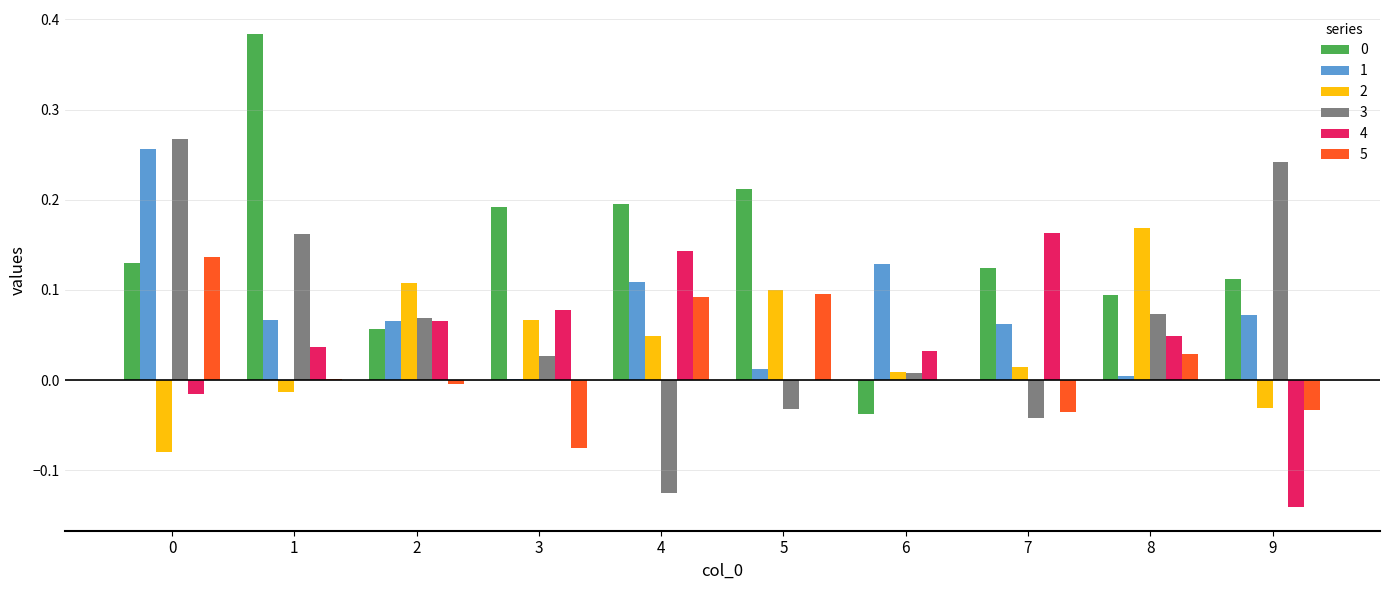

The 4 series shows 0.0 at 6. True or false?

True